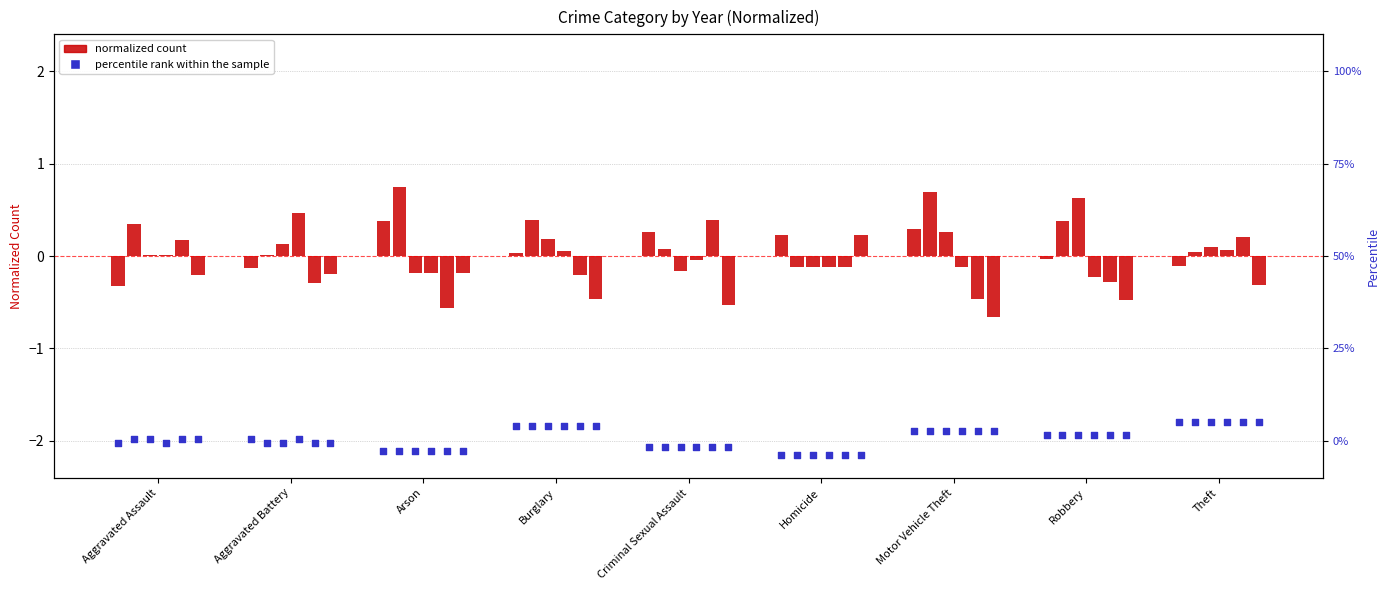

Between Homicide and Arson, which is larger?

Arson